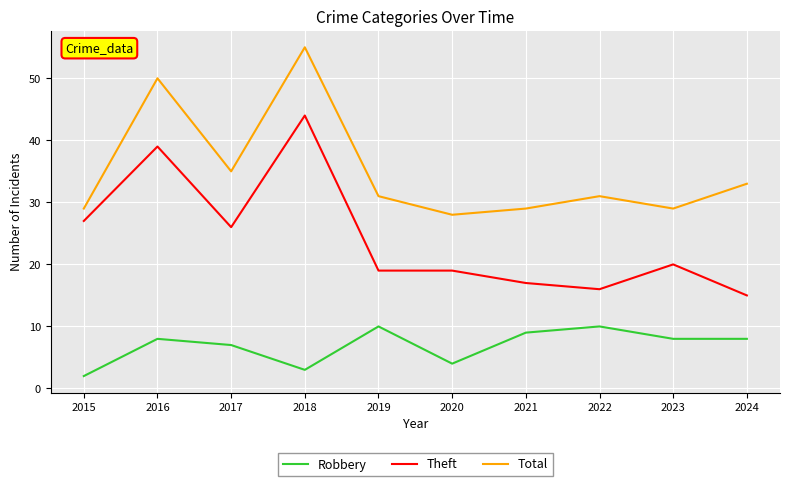

Rank the series at 2016 from lowest to highest value.

Robbery, Theft, Total